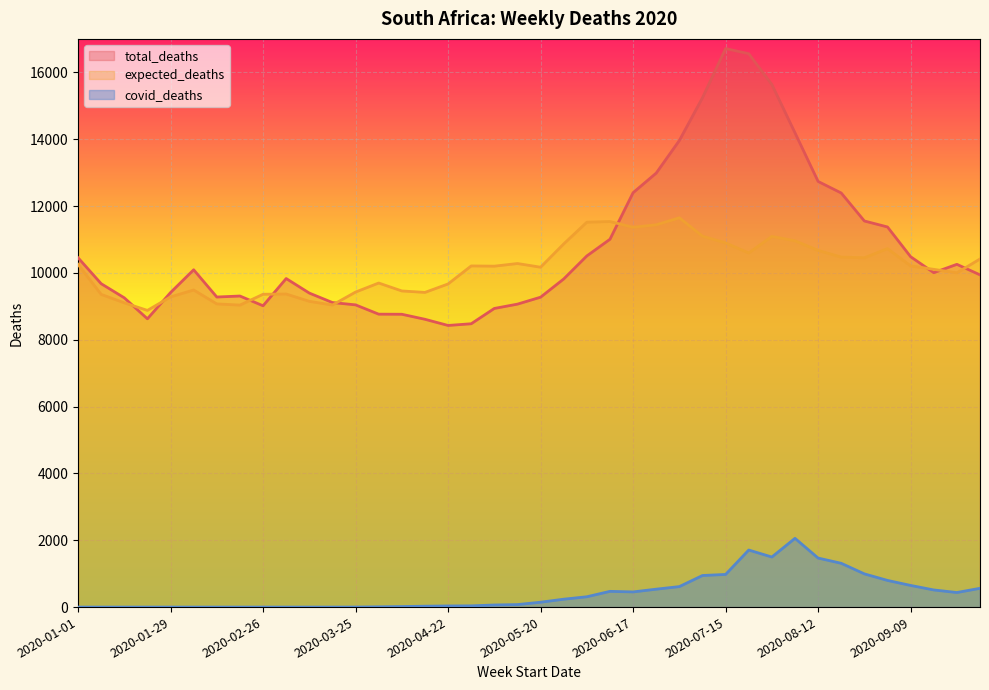

Does the chart display data point markers on the line(s)?

No